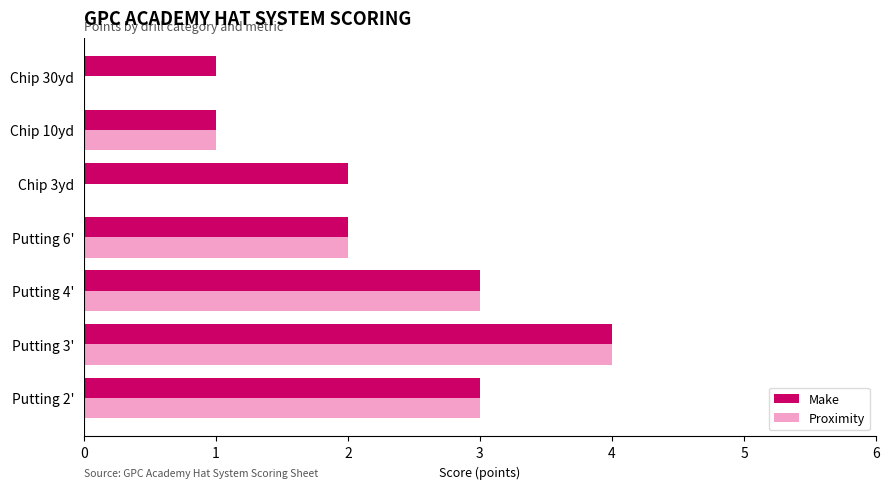

Is it true that Make equals 3 at Putting 4'?

True